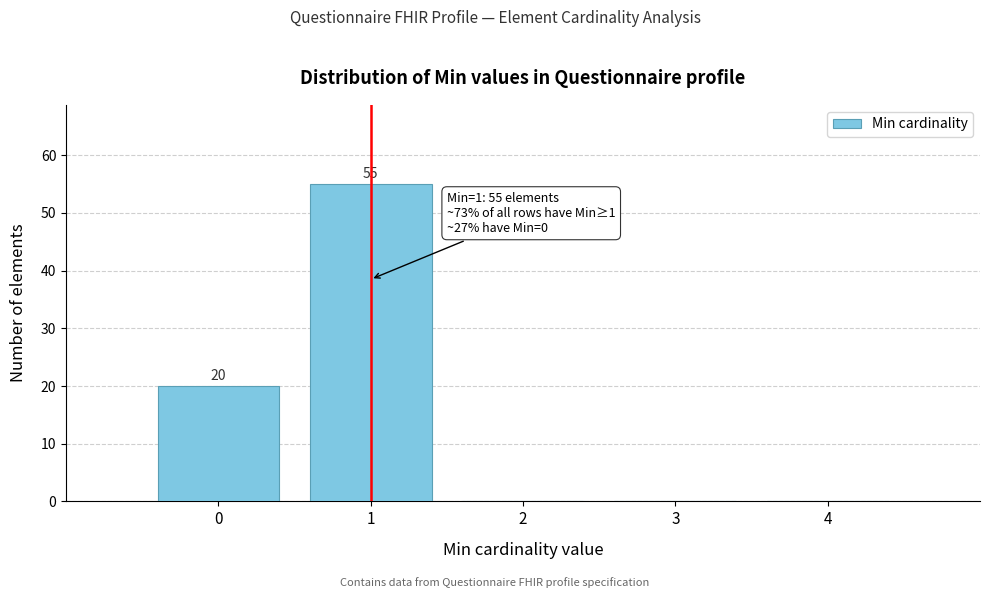

Reading left to right, list all the values displayed in this chart.

0=20	1=55	2=0	3=0	4=0